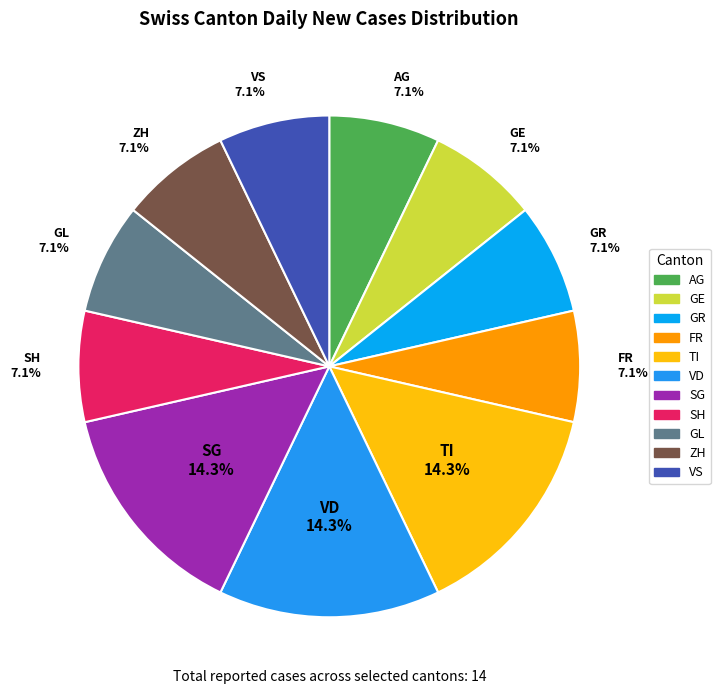

How many slices are in this pie chart?

11